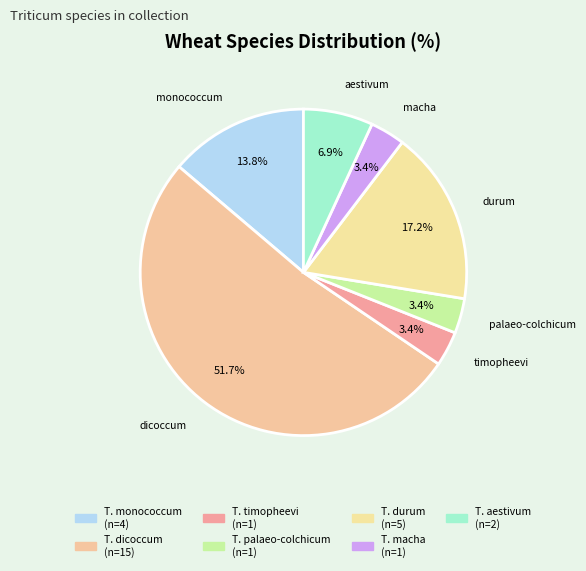

How many slices are in this pie chart?

7